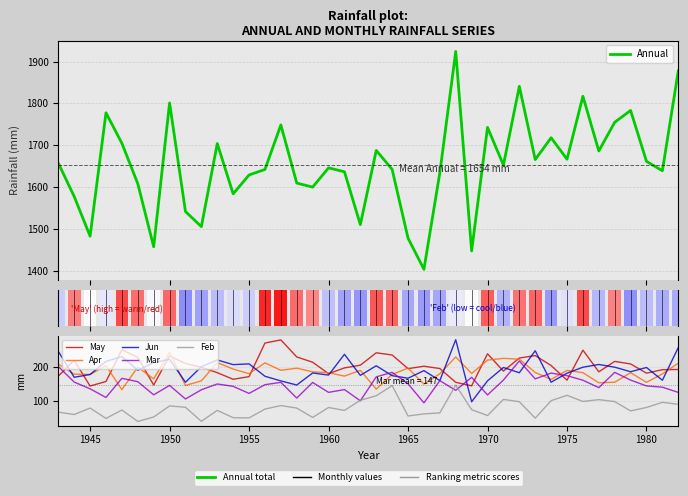

Which series has the largest total across all categories?

Annual